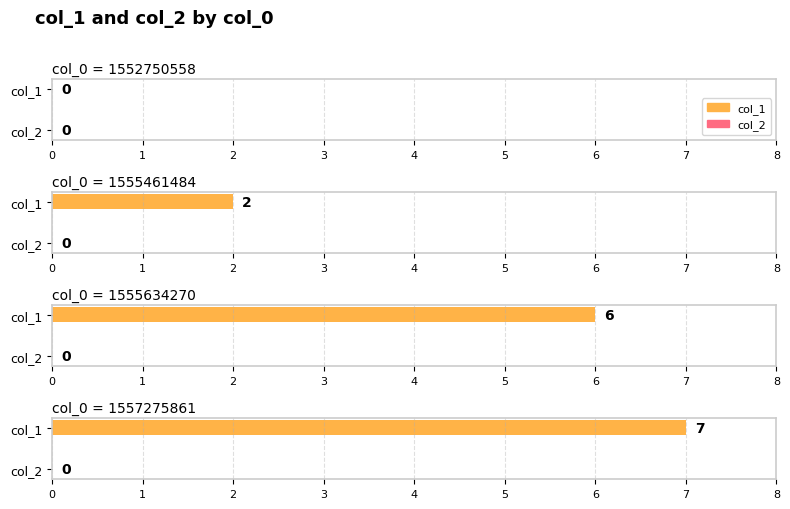

Which series changed the most between 1552750558 and 1557275861?

col_1